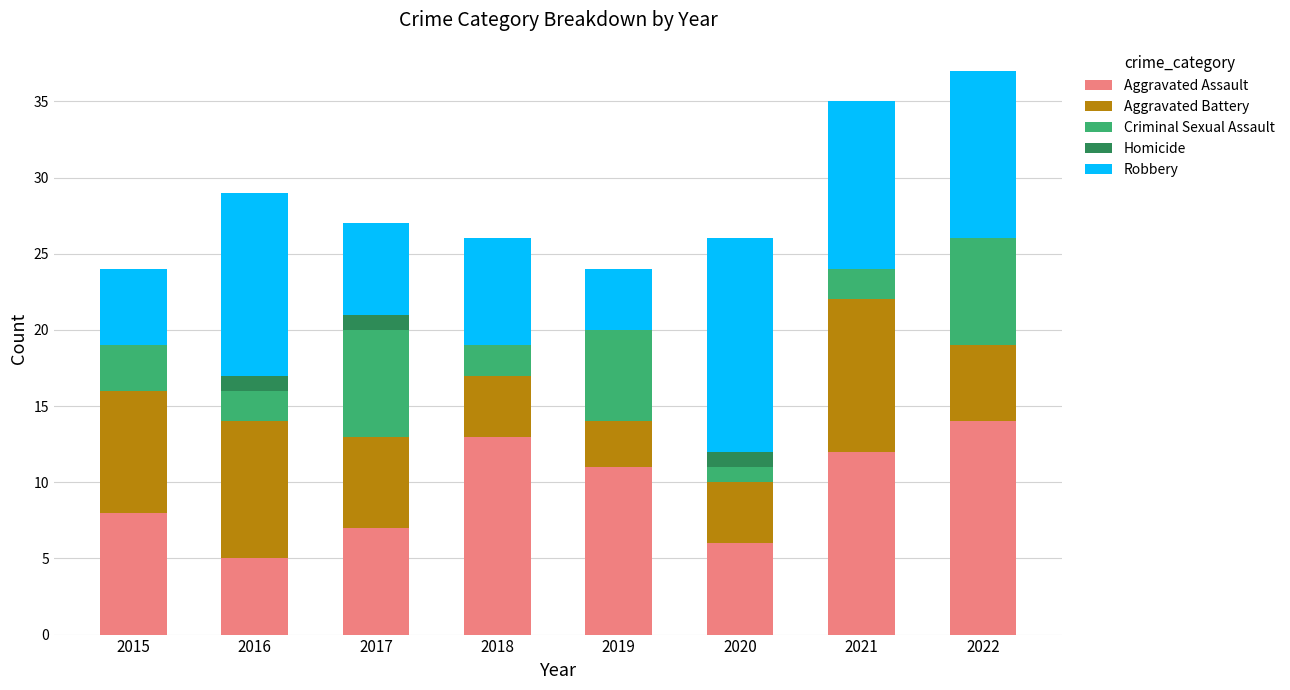

What is the total value across all series at 2016?

29